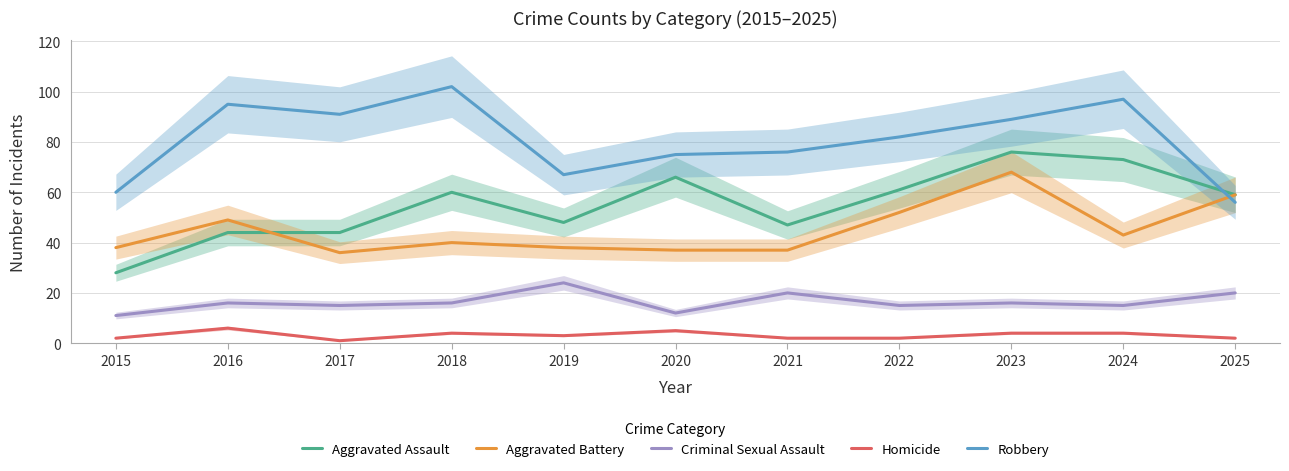

What is the lowest value of the Aggravated Assault series?

28